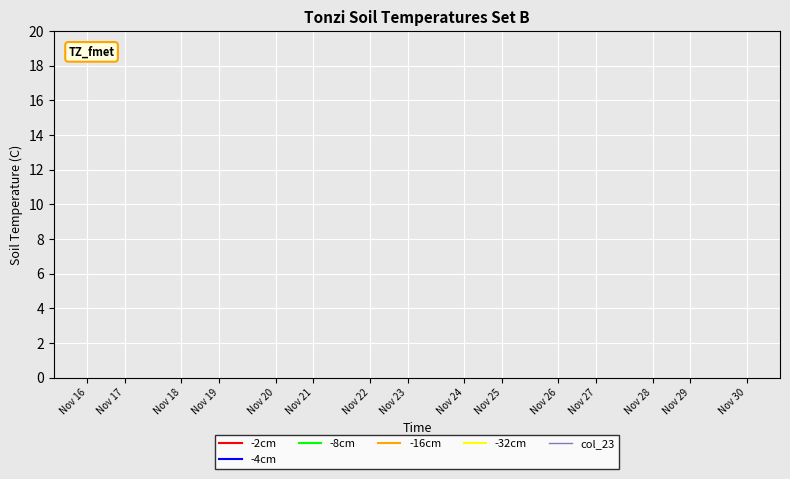

How many series are shown in this chart?

6